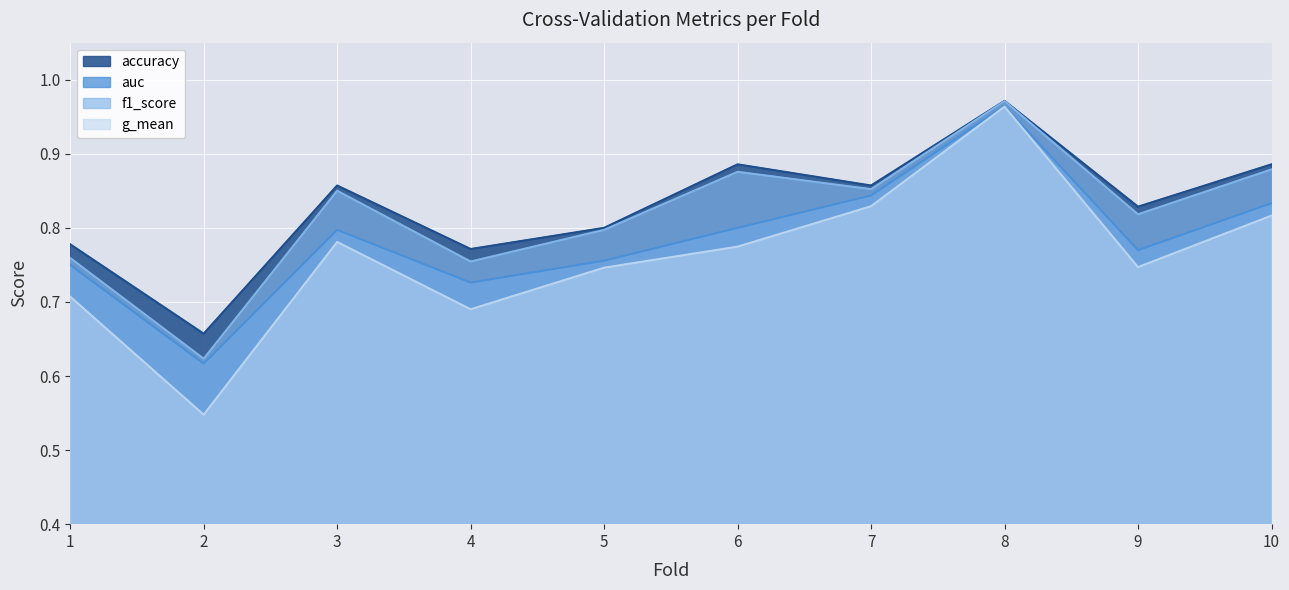

The auc series shows 0.8 at 7. True or false?

True